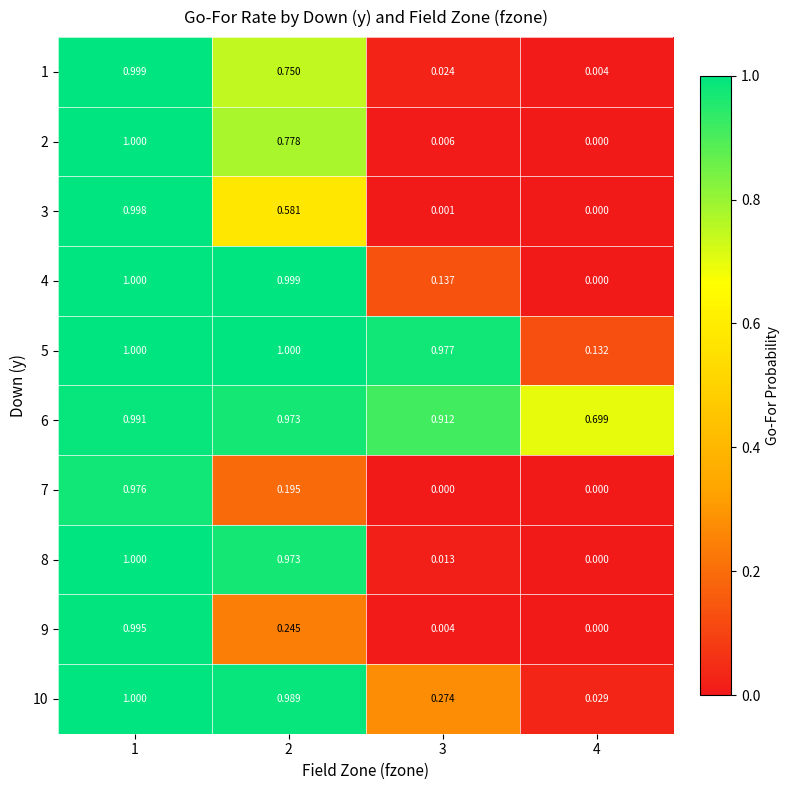

How many data points in 4 are above 0?

3